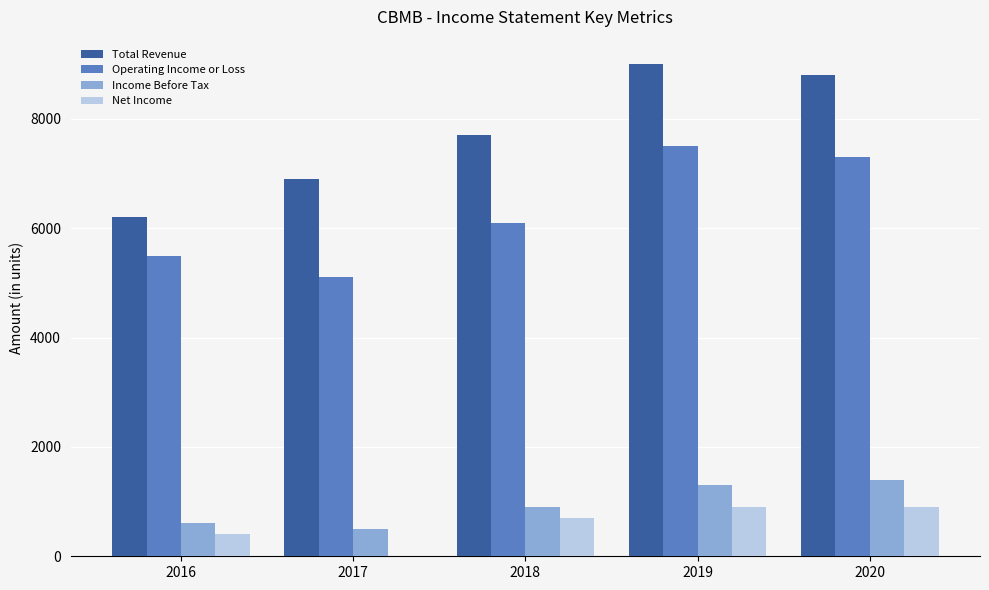

How many groups of bars are there?

5